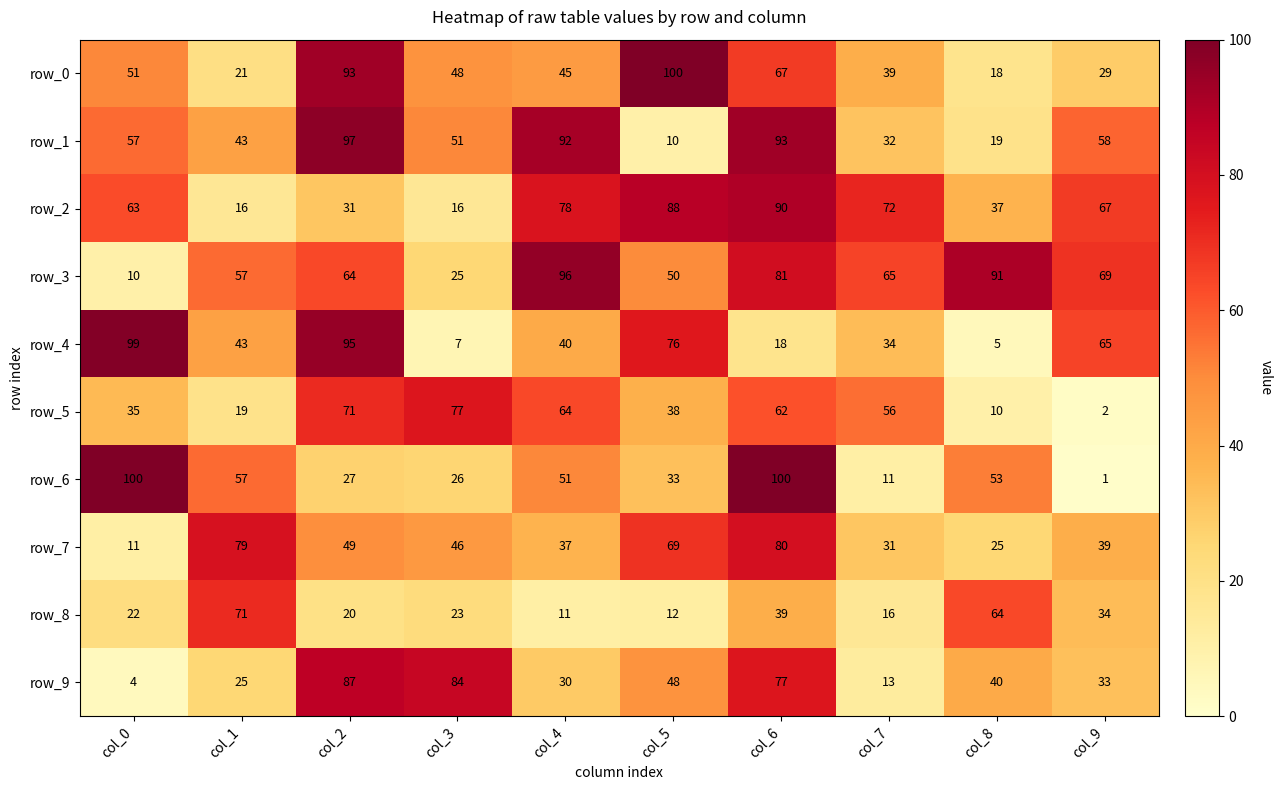

List the labels in order of row_9 value, smallest first.

col_0, col_7, col_1, col_4, col_9, col_8, col_5, col_6, col_3, col_2